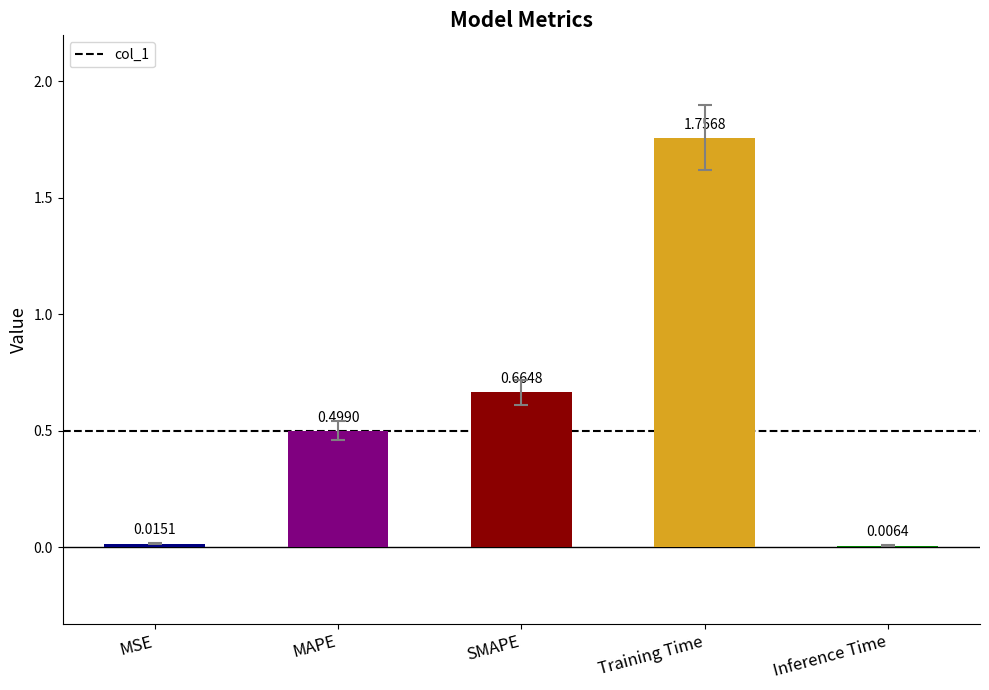

Which has a higher value, SMAPE or Inference Time?

SMAPE